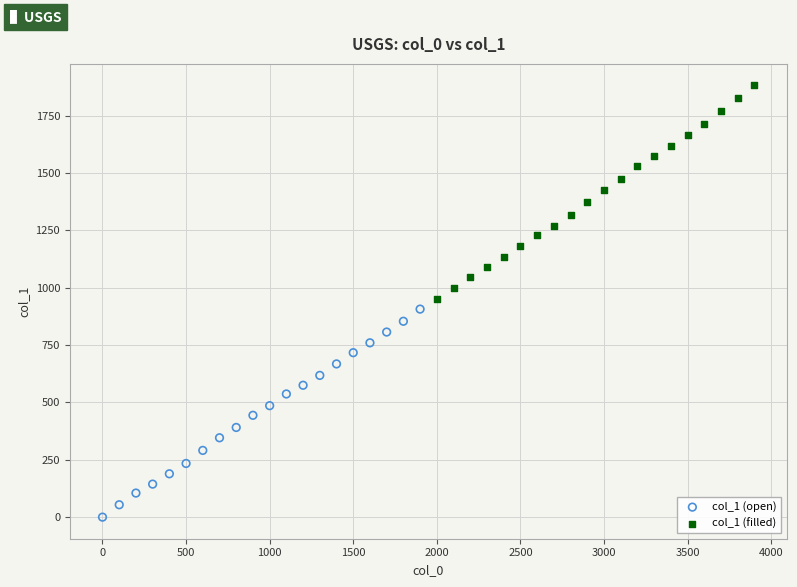

Which series contains the highest Y value?

col_1 (filled)